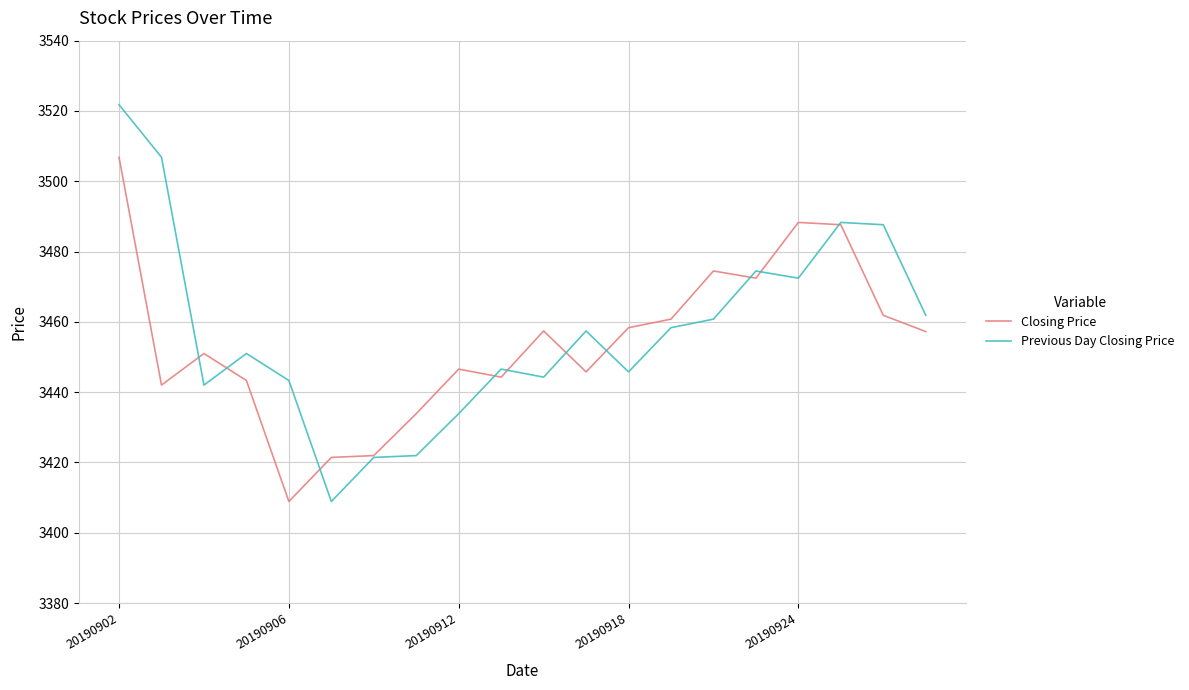

Rank the series by their maximum value, from lowest to highest.

Closing Price, Previous Day Closing Price